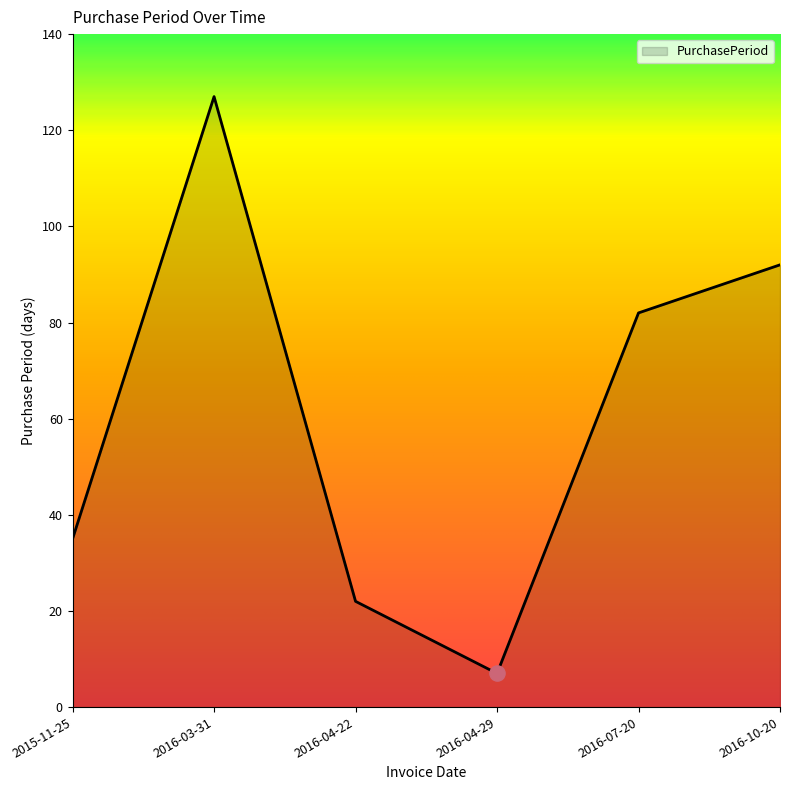

Approximately how many times larger is the value at 2016-10-20 compared to 2016-03-31?

0.7